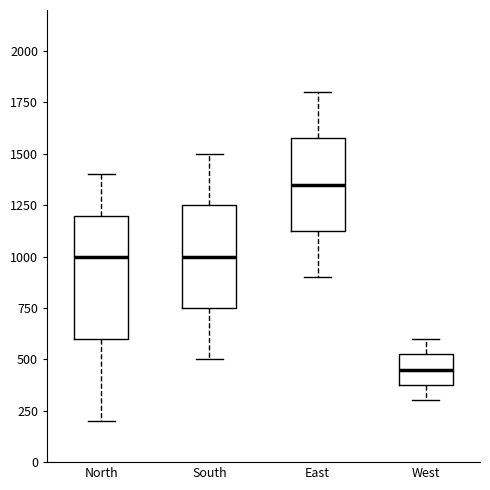

Reading left to right, read every box against the y-axis: the position of its median line, the range the box covers, and the ends of its whiskers. The values are not printed on the chart, so give them approximately, as read against the axis.

North: median 1000, box 600 to 1200, whiskers 200 to 1400
South: median 1000, box 750 to 1250, whiskers 500 to 1500
East: median 1350, box 1150 to 1600, whiskers 900 to 1800
West: median 450, box 400 to 550, whiskers 300 to 600